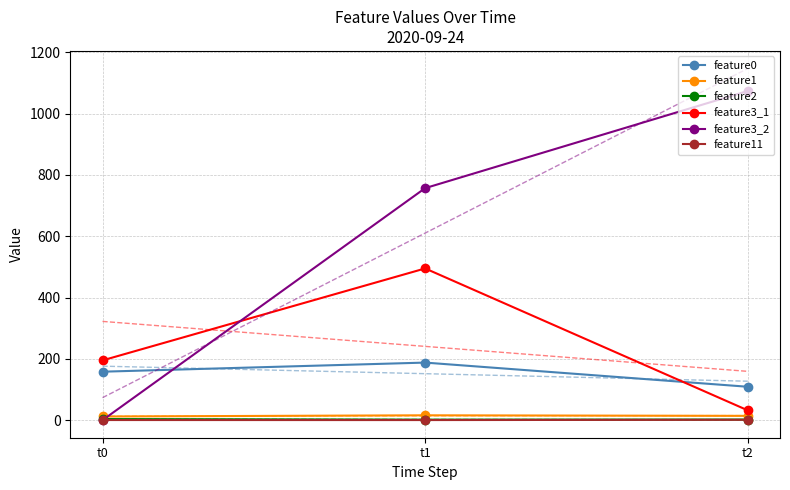

What is the difference between the maximum and minimum values in the feature3_1 series?

463.0